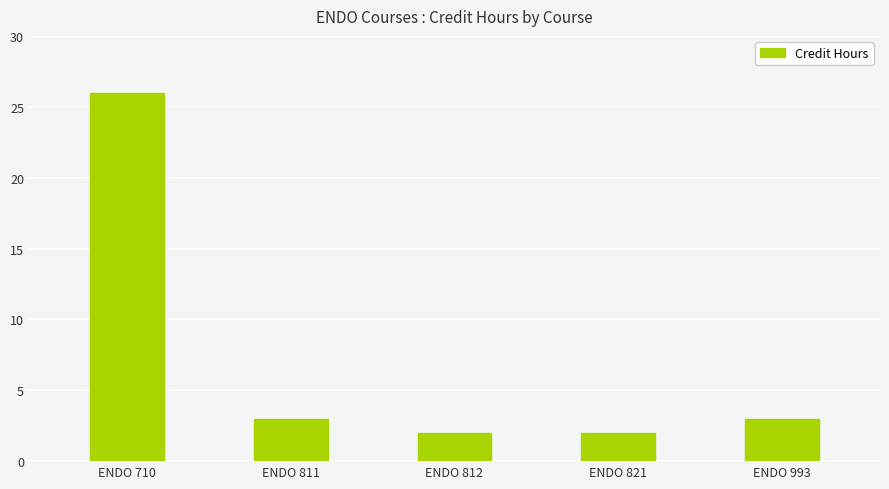

True or false: the data shows 26 at ENDO 710.

True